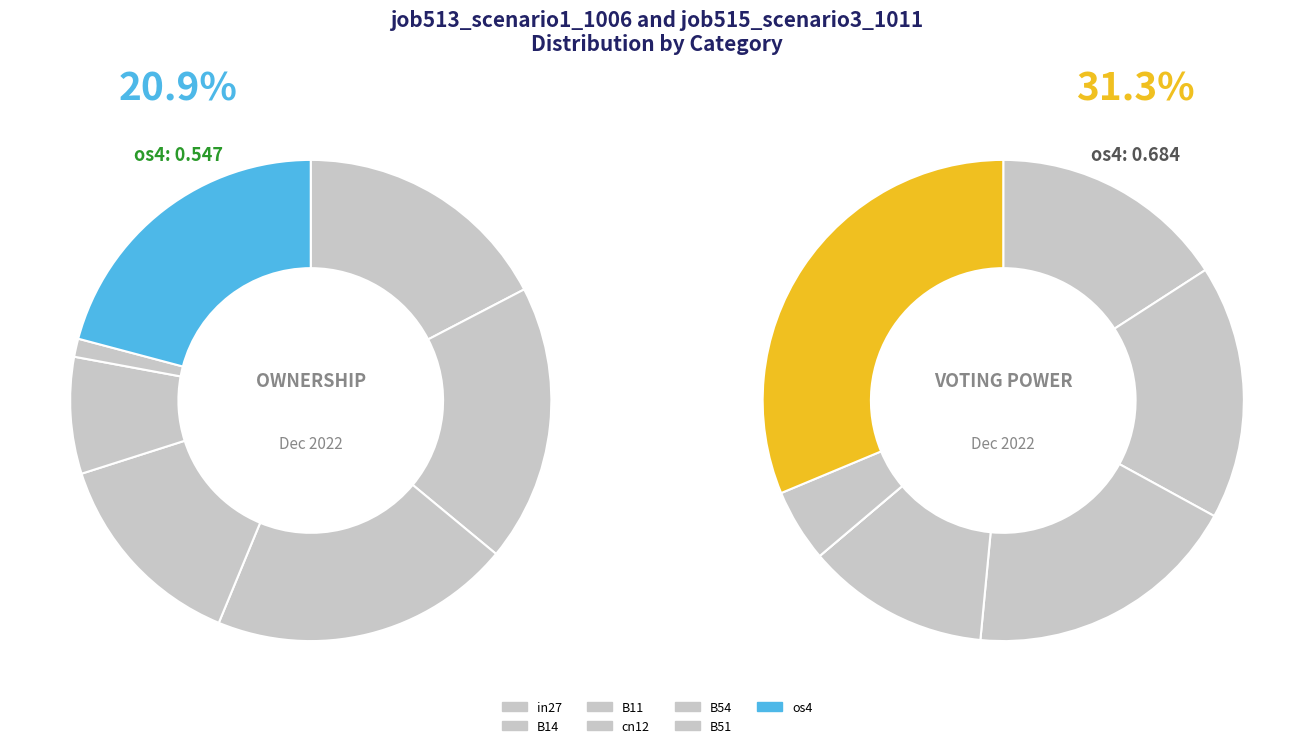

How many slices are in this pie chart?

7